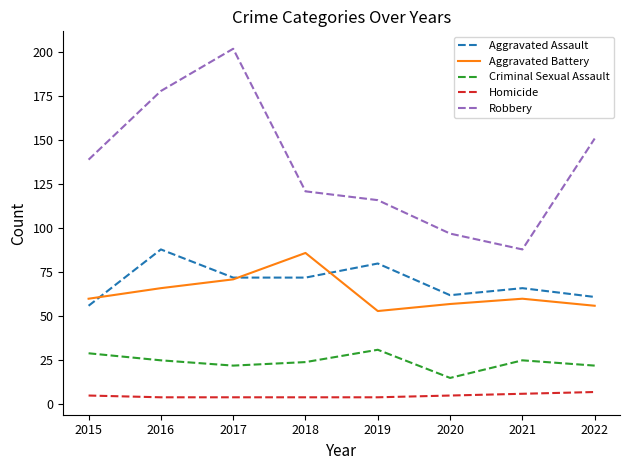

What is the lowest value of the Aggravated Assault series?

56